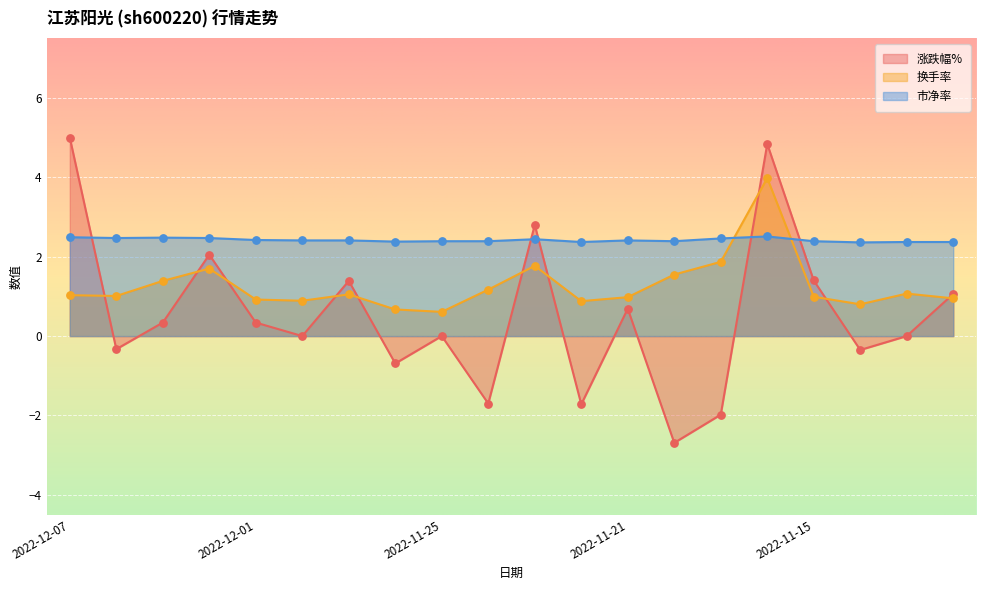

Which series reaches the minimum Y coordinate?

涨跌幅%